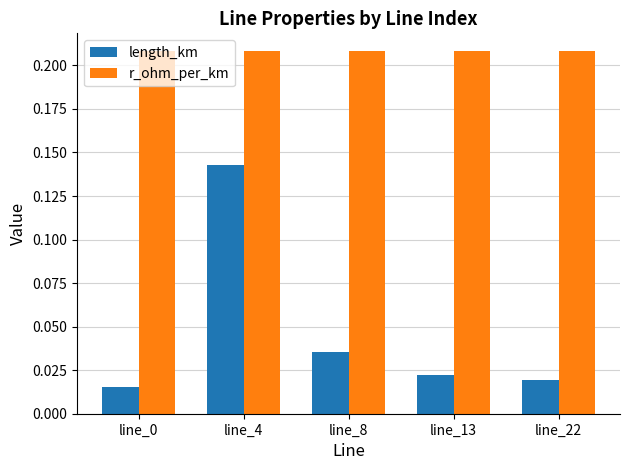

The r_ohm_per_km series shows 0.4 at line_4. True or false?

False